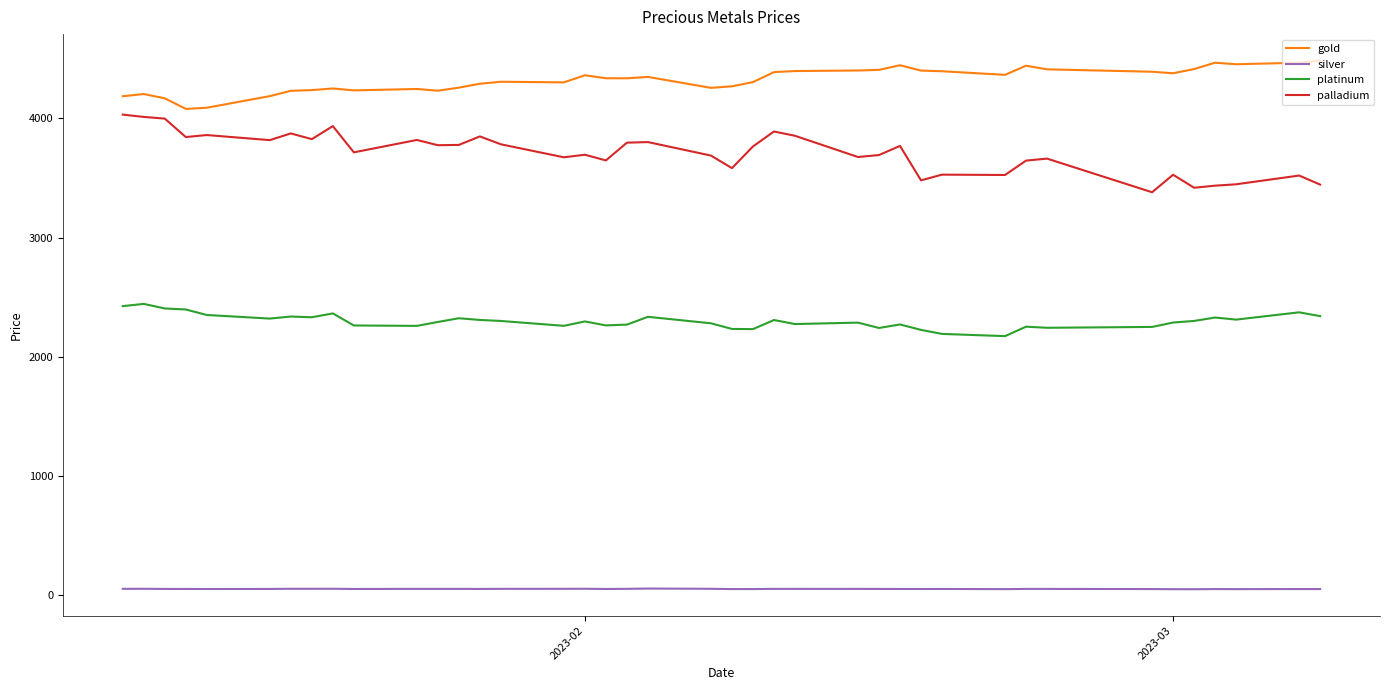

What is the highest value of the silver series?

55.3